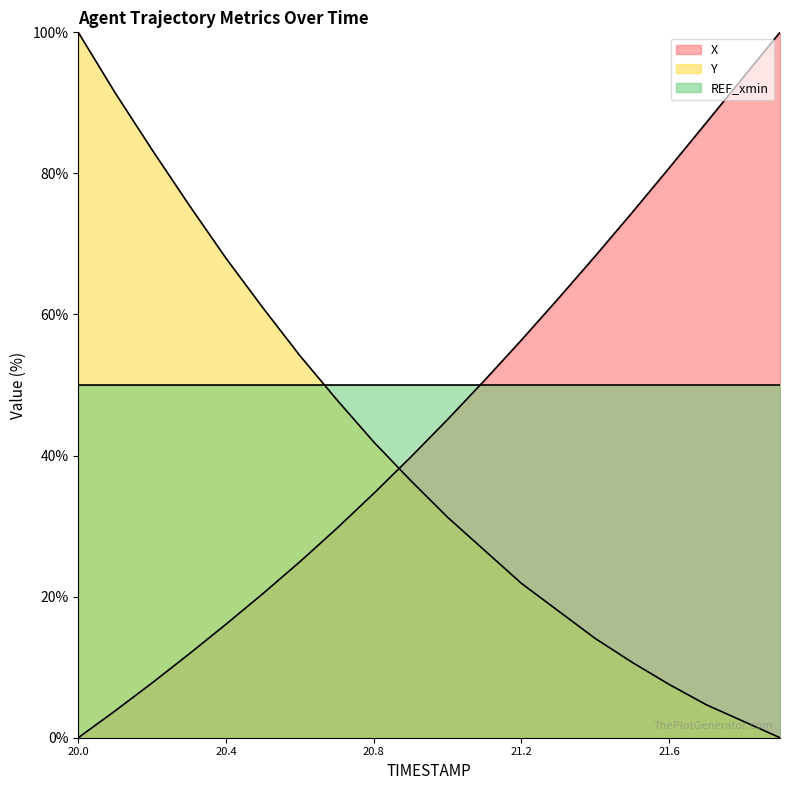

What is the average value of the Y series?

39.8